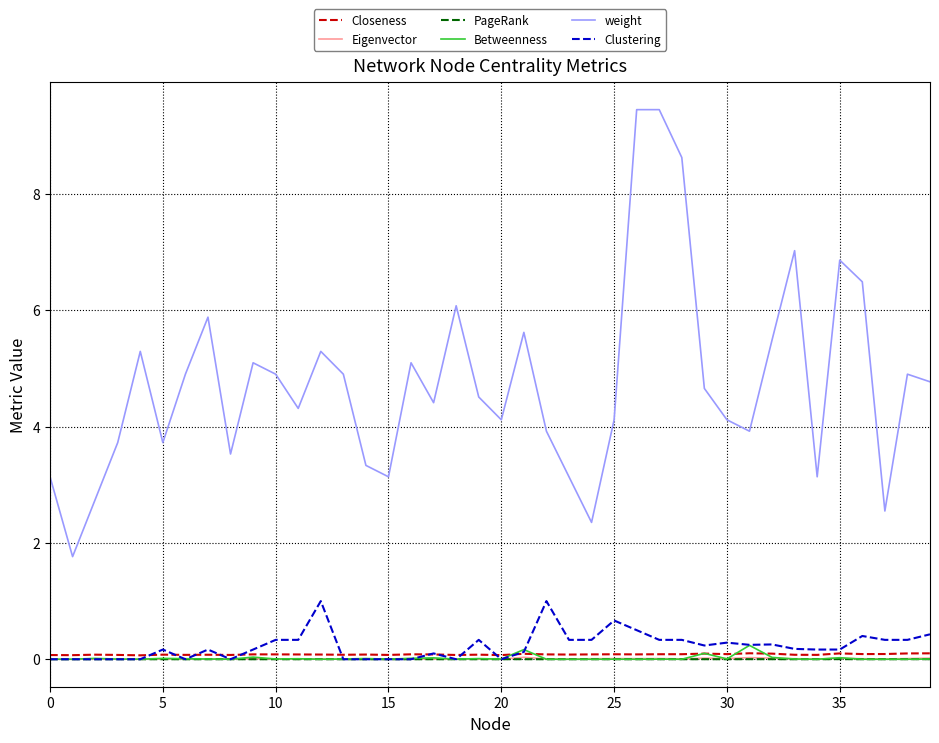

Which series has the largest range (max minus min)?

weight